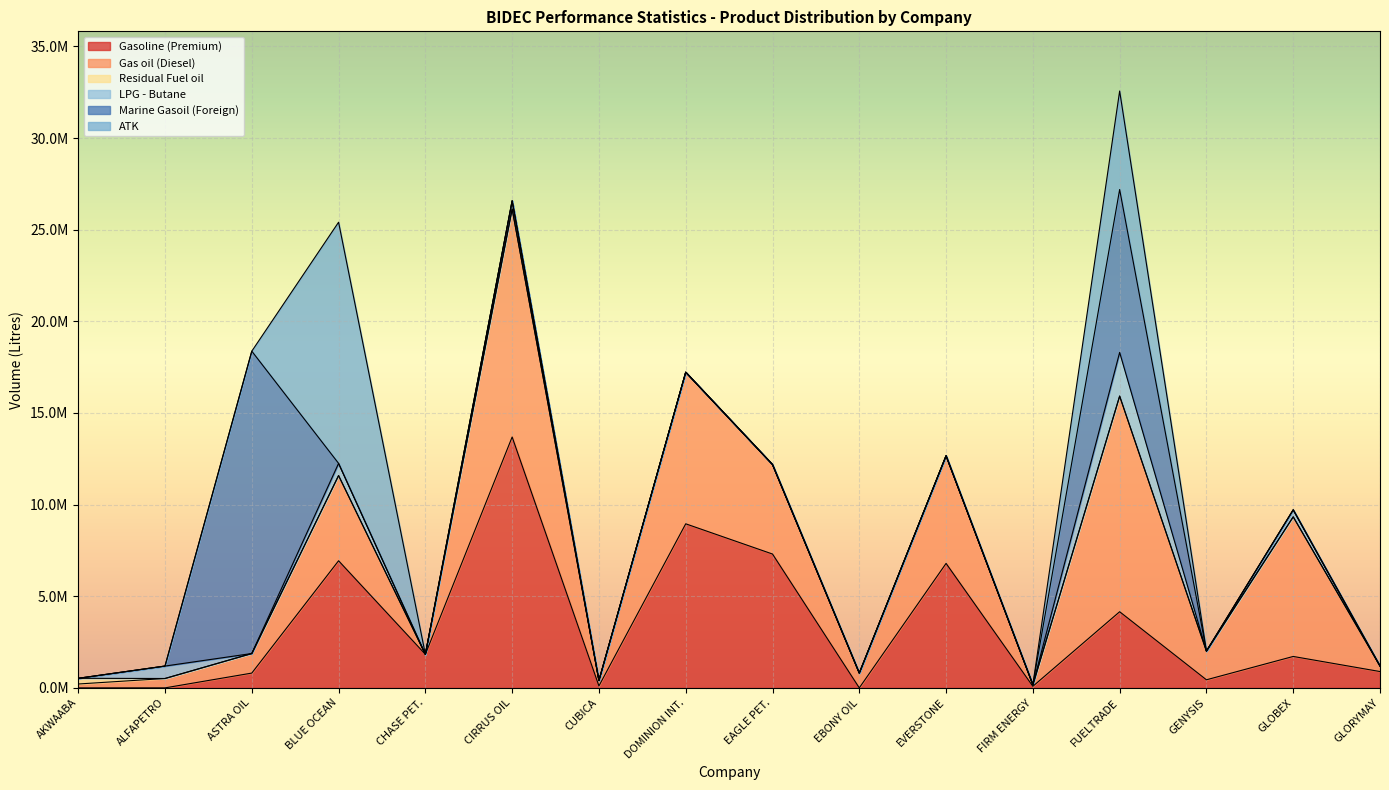

True or false: Gasoline (Premium) has a value of -6564492 at EBONY OIL.

False